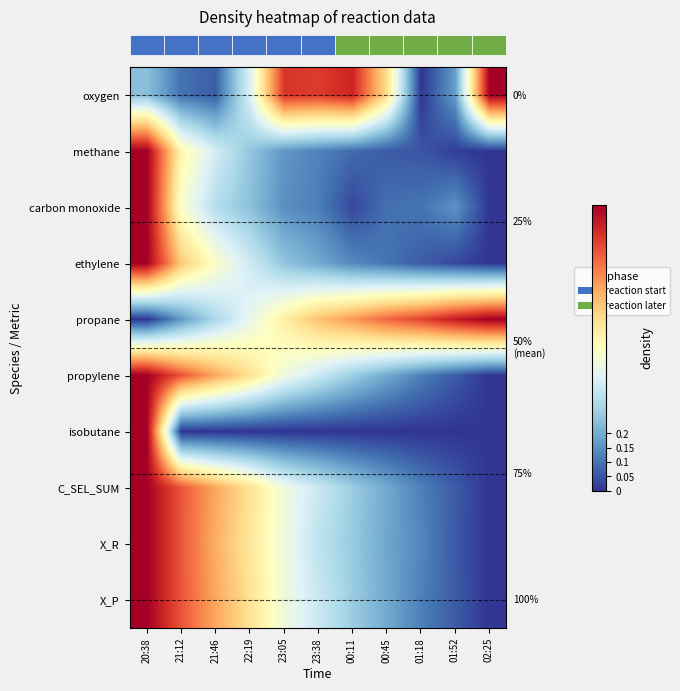

Between 22:19 and 23:38, which is larger?

23:38